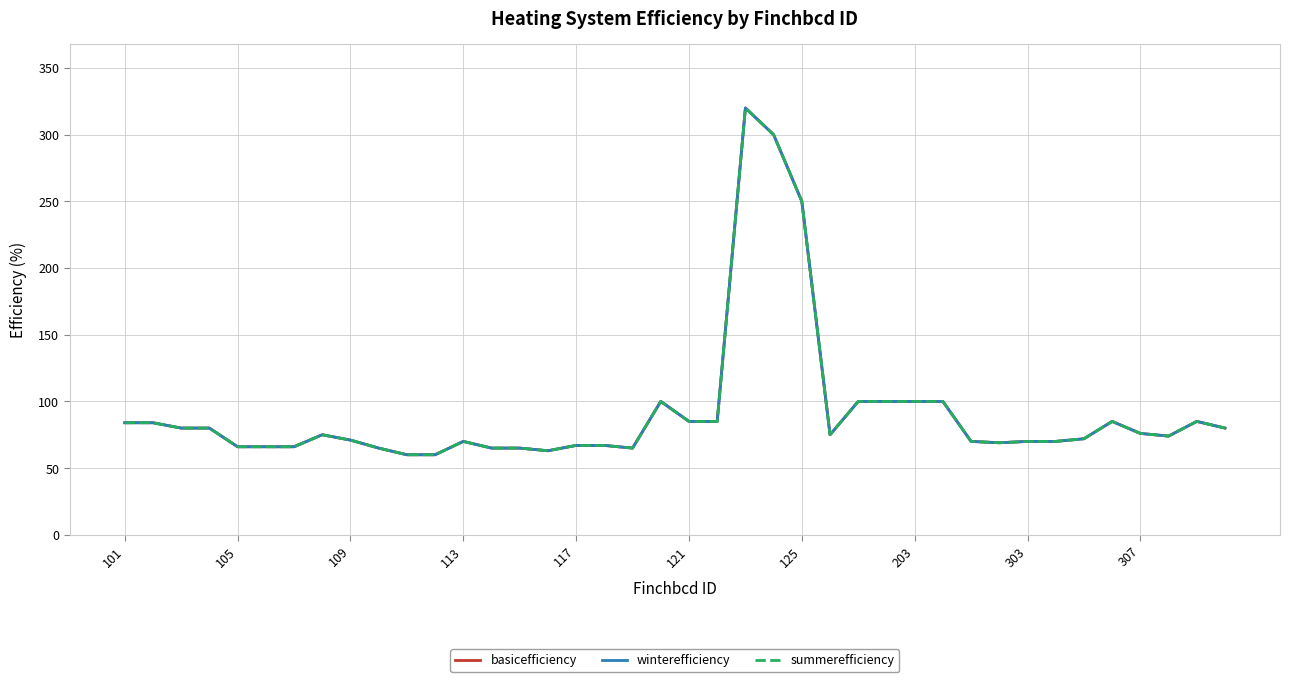

Reading left to right, transcribe all the data shown in this chart.

basicefficiency: 84	84	80	80	66	66	66	75	71	65	60	60	70	65	65	63	67	67	65	100	85	85	320	300	250	75	100	100	100	100	70	69	70	70	72	85	76	74	85	80
winterefficiency: 84	84	80	80	66	66	66	75	71	65	60	60	70	65	65	63	67	67	65	100	85	85	320	300	250	75	100	100	100	100	70	69	70	70	72	85	76	74	85	80
summerefficiency: 84	84	80	80	66	66	66	75	71	65	60	60	70	65	65	63	67	67	65	100	85	85	320	300	250	75	100	100	100	100	70	69	70	70	72	85	76	74	85	80